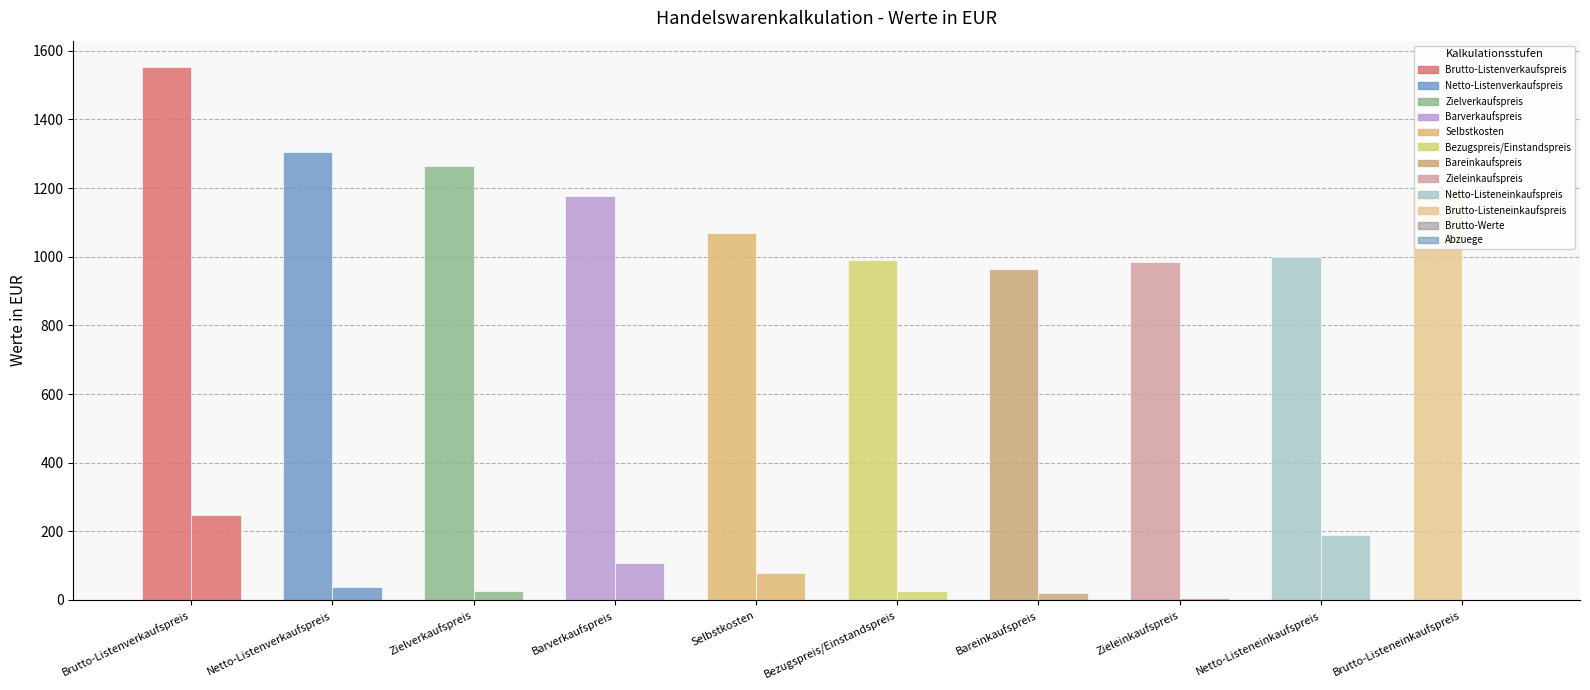

Where is Brutto-Werte nearest to the value 1258?

Zielverkaufspreis